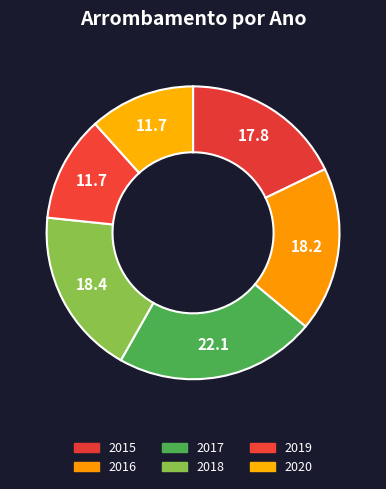

Combined, what portion of the pie is 2020 and 2015?

29.5%